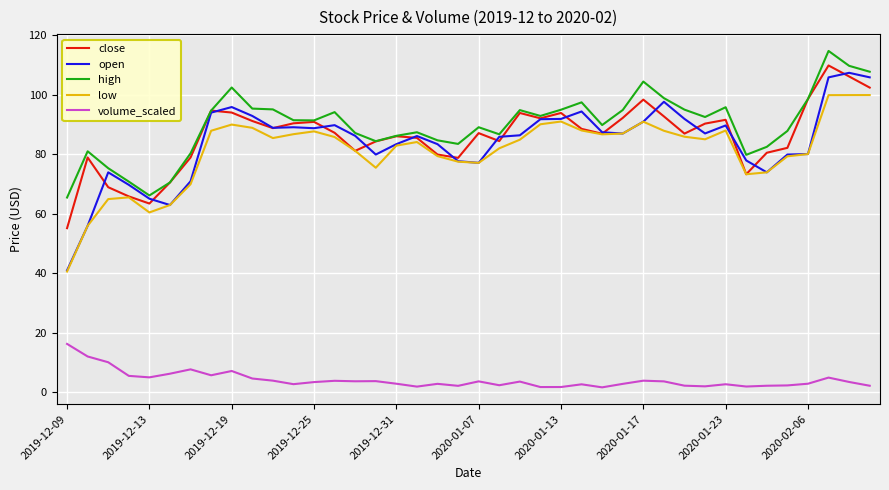

Which series has the largest total across all categories?

high